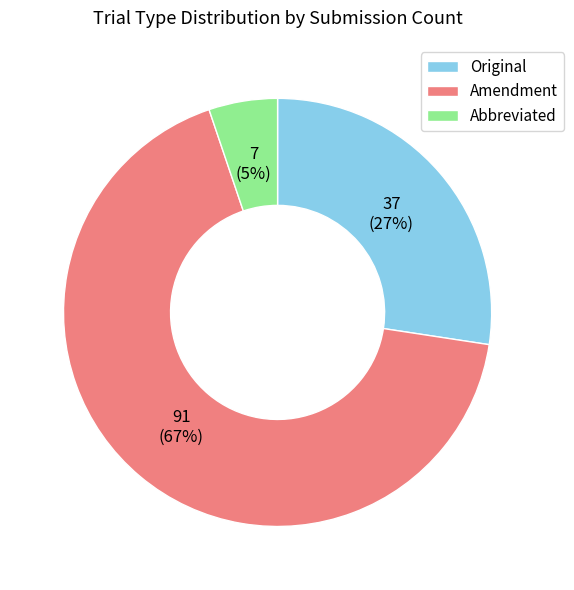

Is the sum of Abbreviated and Original greater than half?

No